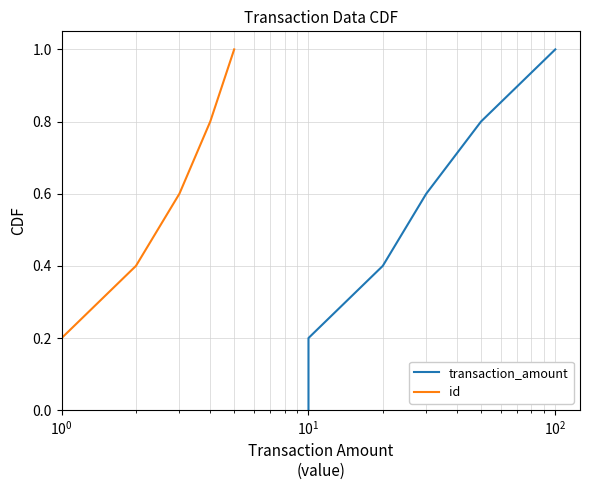

True or false: transaction_amount and id cross at least once.

False